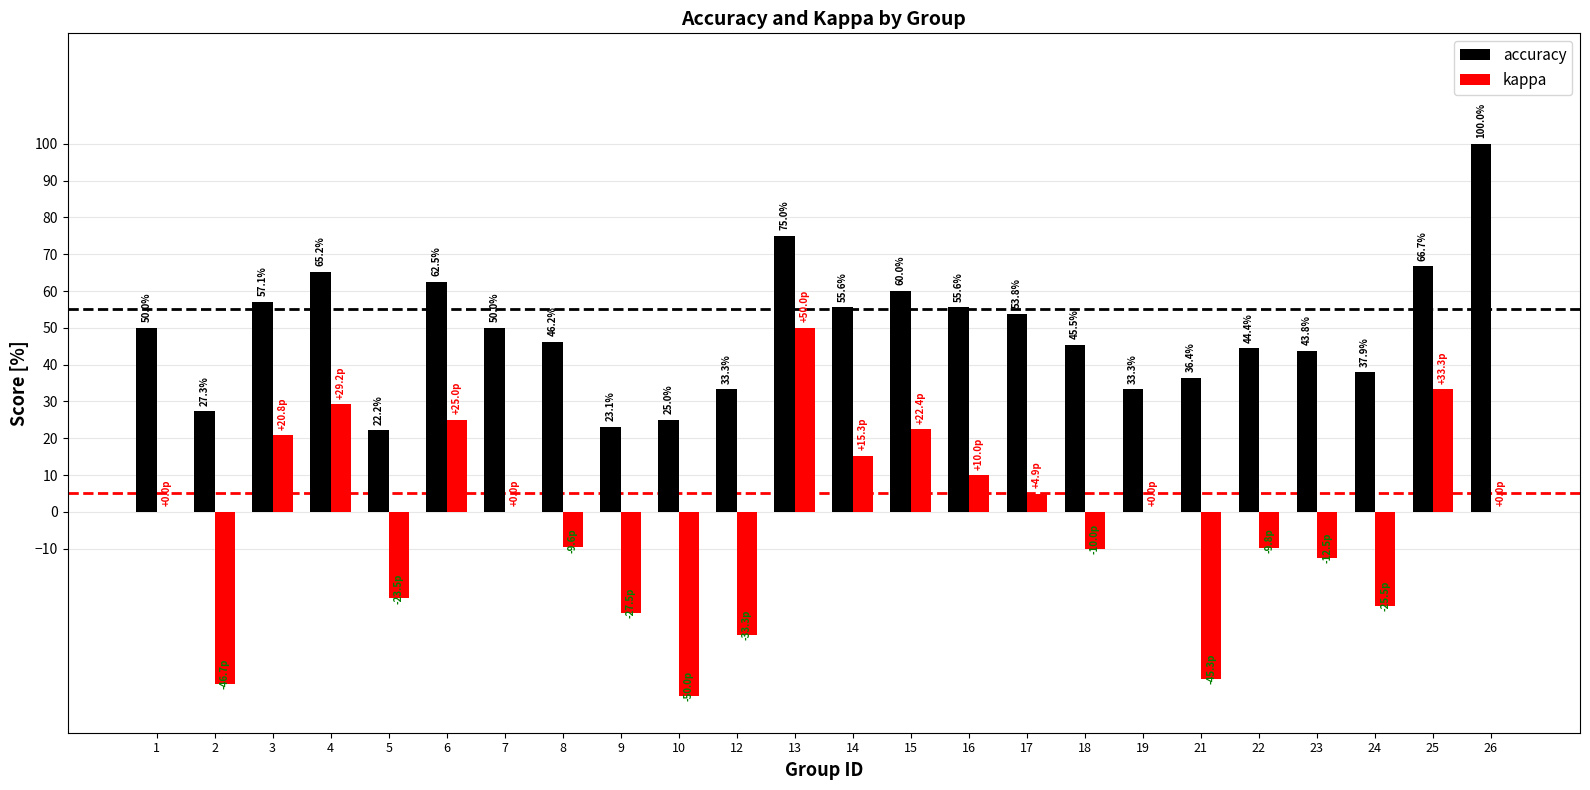

What is the sum of all kappa values?

-82.7